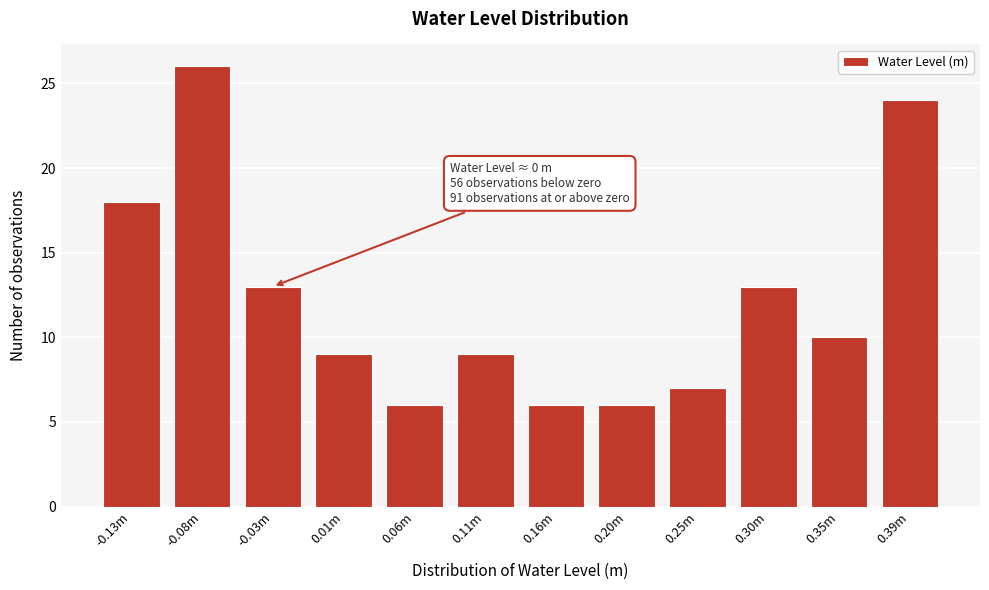

Reading left to right, transcribe all the data shown in this chart.

-0.13m=18	-0.08m=26	-0.03m=13	0.01m=9	0.06m=6	0.11m=9	0.16m=6	0.20m=6	0.25m=7	0.30m=13	0.35m=10	0.39m=24